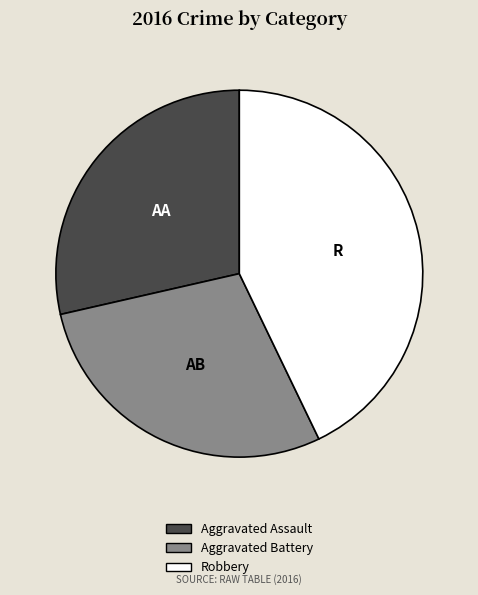

Is there a majority slice in this chart?

No